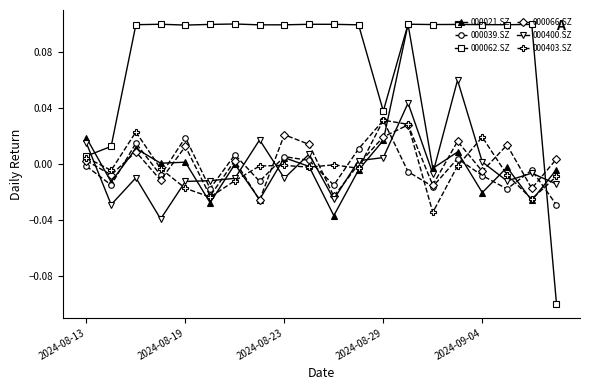

True or false: 000400.SZ has more than 1 interior local peaks.

True